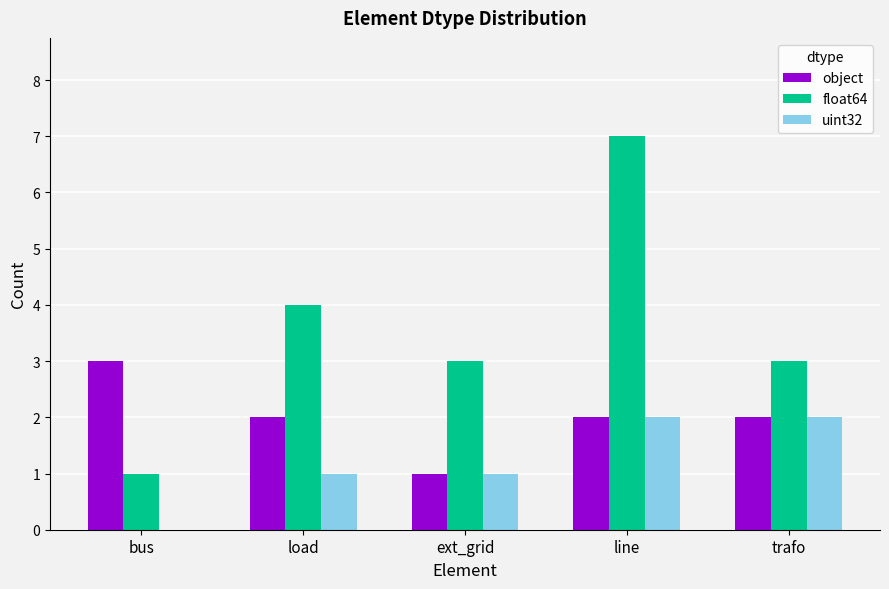

The value of object at line is 2. True or false?

True